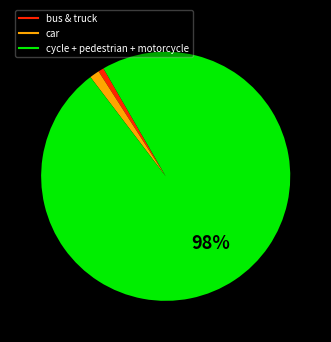

Is there any slice that represents more than half of the pie?

Yes